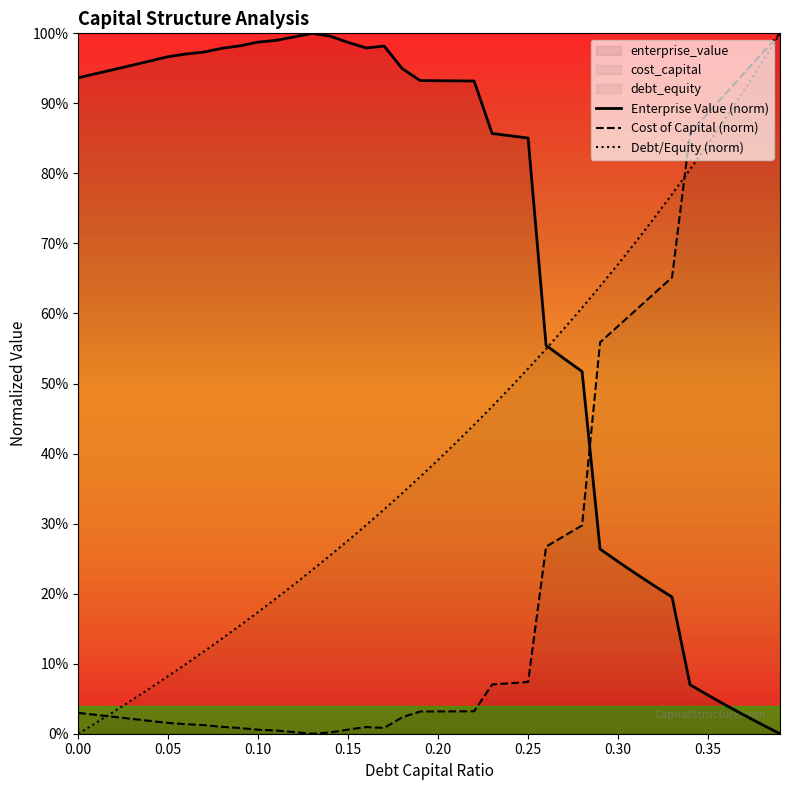

In Enterprise Value (norm), how many points are lower than both neighbors (excluding endpoints)?

1